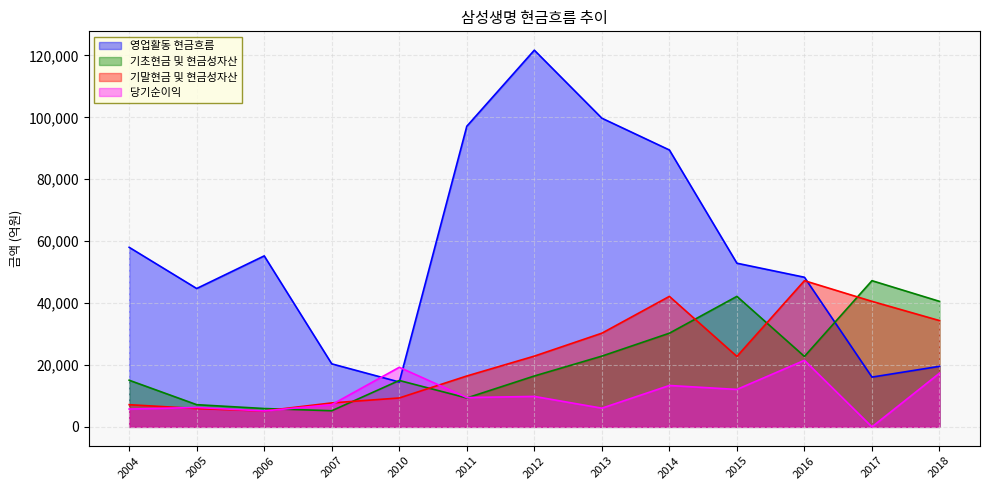

At which category is the sum across all series the highest?

2014